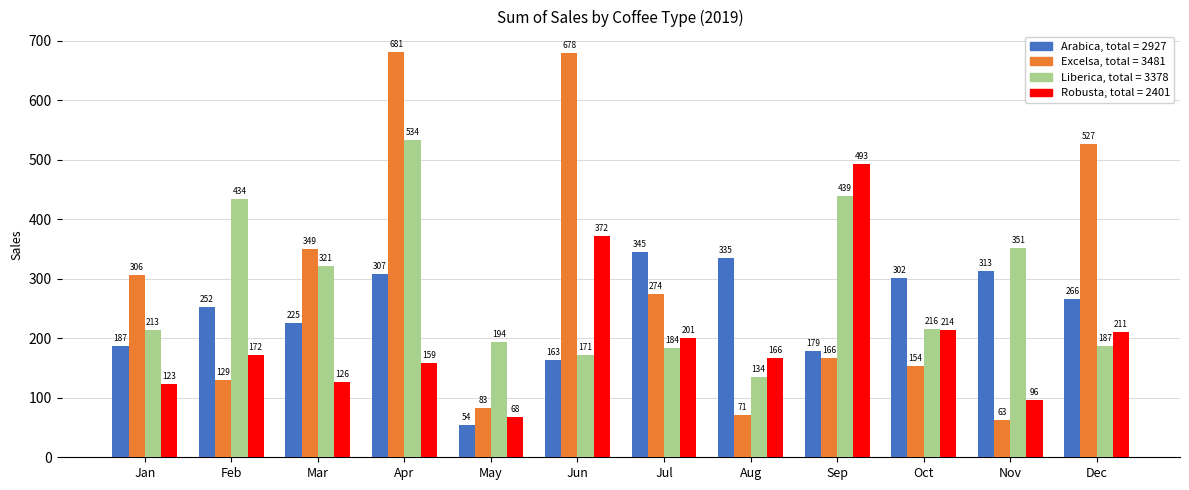

At which category is the sum across all series the highest?

Apr